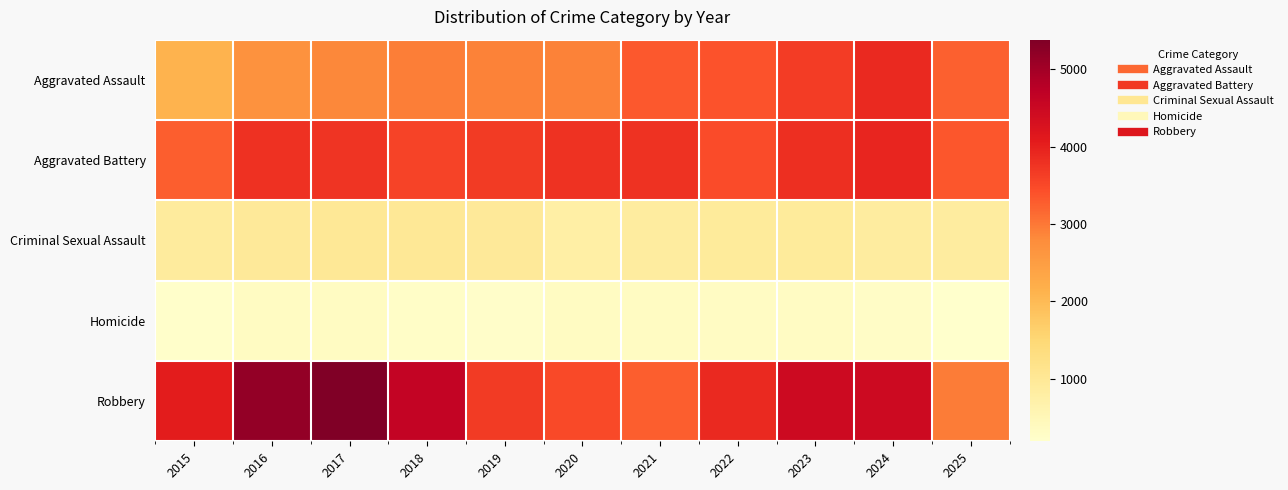

Reading right to left, what are all the values shown in this chart?

Aggravated Assault: 2025=3246	2024=3884	2023=3646	2022=3390	2021=3319	2020=2889	2019=2893	2018=2935	2017=2834	2016=2700	2015=2101
Aggravated Battery: 2025=3350	2024=3936	2023=3811	2022=3459	2021=3771	2020=3763	2019=3673	2018=3557	2017=3758	2016=3799	2015=3268
Criminal Sexual Assault: 2025=841	2024=858	2023=917	2022=904	2021=844	2020=768	2019=951	2018=988	2017=993	2016=948	2015=892
Homicide: 2025=190	2024=278	2023=315	2022=330	2021=342	2020=343	2019=247	2018=266	2017=337	2016=335	2015=218
Robbery: 2025=2956	2024=4465	2023=4466	2022=3894	2021=3261	2020=3486	2019=3662	2018=4623	2017=5382	2016=5165	2015=4047